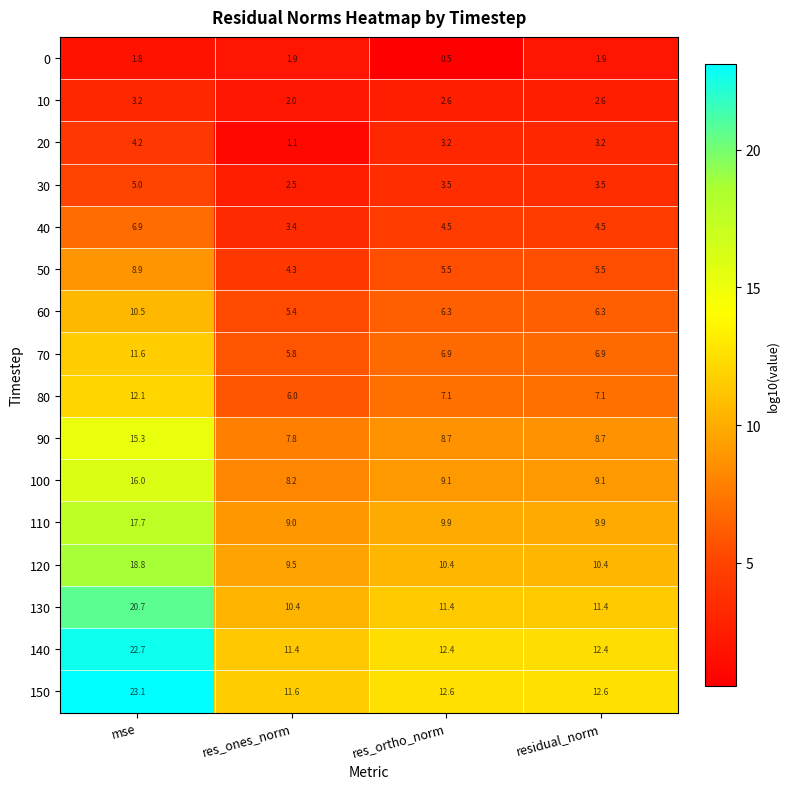

Is it true that 60 equals 6.3 at res_ortho_norm?

True